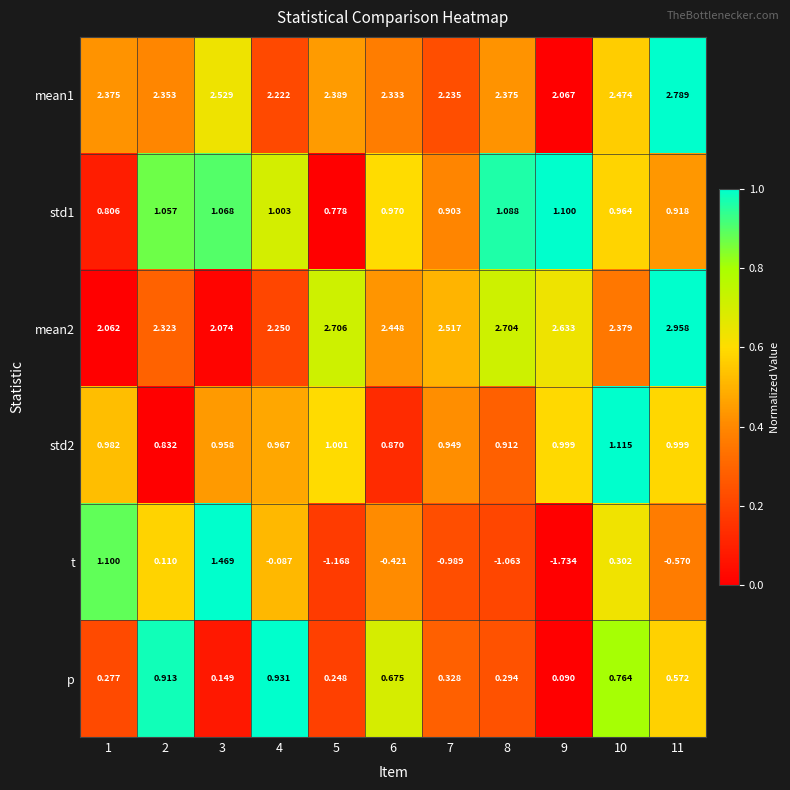

At which category does the chart reach its peak across all series?

11